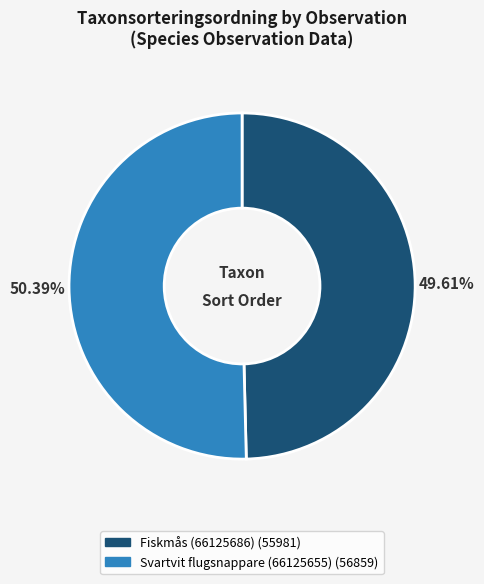

Which category accounts for the majority?

Svartvit flugsnappare (66125655)